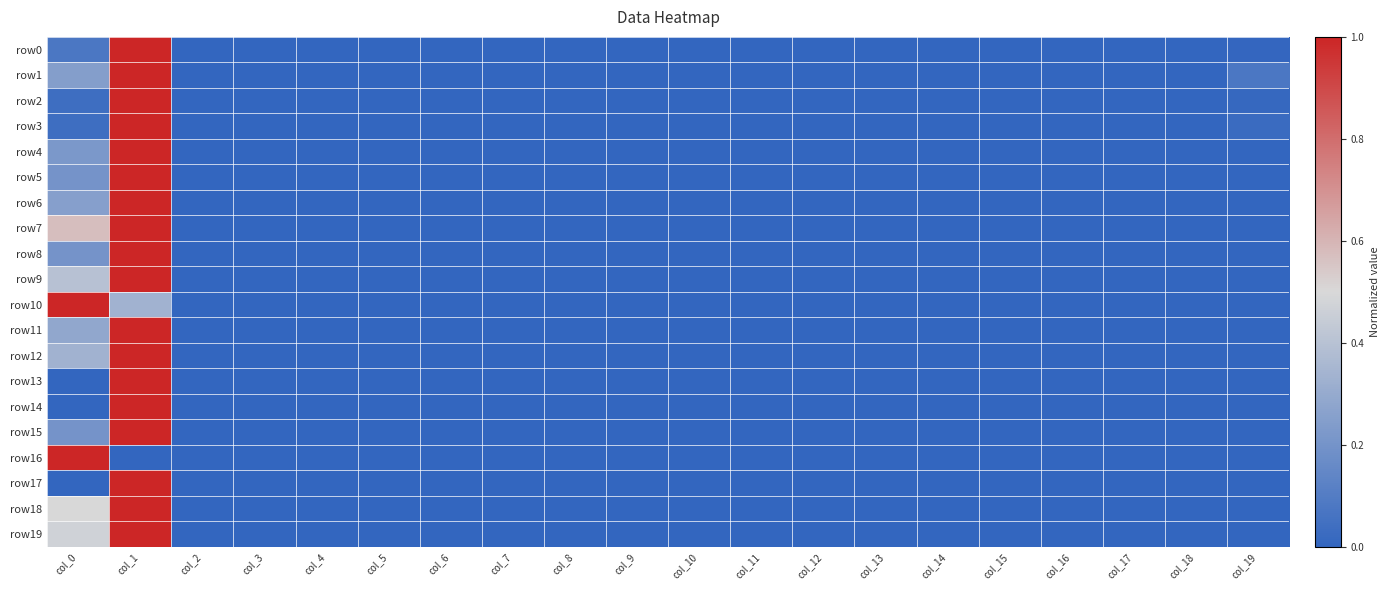

Reading right to left, transcribe all the data shown in this chart.

row0: col_19=0.0	col_18=0.0	col_17=0.0	col_16=0.0	col_15=0.0	col_14=0.0	col_13=0.0	col_12=0.0	col_11=0.0	col_10=0.0	col_9=0.0	col_8=0.0	col_7=0.0	col_6=0.0	col_5=0.0	col_4=0.0	col_3=0.0	col_2=0.0	col_1=1.0	col_0=0.1
row1: col_19=0.1	col_18=0.0	col_17=0.0	col_16=0.0	col_15=0.0	col_14=0.0	col_13=0.0	col_12=0.0	col_11=0.0	col_10=0.0	col_9=0.0	col_8=0.0	col_7=0.0	col_6=0.0	col_5=0.0	col_4=0.0	col_3=0.0	col_2=0.0	col_1=1.0	col_0=0.2
row2: col_19=0.0	col_18=0.0	col_17=0.0	col_16=0.0	col_15=0.0	col_14=0.0	col_13=0.0	col_12=0.0	col_11=0.0	col_10=0.0	col_9=0.0	col_8=0.0	col_7=0.0	col_6=0.0	col_5=0.0	col_4=0.0	col_3=0.0	col_2=0.0	col_1=1.0	col_0=0.0
row3: col_19=0.0	col_18=0.0	col_17=0.0	col_16=0.0	col_15=0.0	col_14=0.0	col_13=0.0	col_12=0.0	col_11=0.0	col_10=0.0	col_9=0.0	col_8=0.0	col_7=0.0	col_6=0.0	col_5=0.0	col_4=0.0	col_3=0.0	col_2=0.0	col_1=1.0	col_0=0.0
row4: col_19=0.0	col_18=0.0	col_17=0.0	col_16=0.0	col_15=0.0	col_14=0.0	col_13=0.0	col_12=0.0	col_11=0.0	col_10=0.0	col_9=0.0	col_8=0.0	col_7=0.0	col_6=0.0	col_5=0.0	col_4=0.0	col_3=0.0	col_2=0.0	col_1=1.0	col_0=0.2
row5: col_19=0.0	col_18=0.0	col_17=0.0	col_16=0.0	col_15=0.0	col_14=0.0	col_13=0.0	col_12=0.0	col_11=0.0	col_10=0.0	col_9=0.0	col_8=0.0	col_7=0.0	col_6=0.0	col_5=0.0	col_4=0.0	col_3=0.0	col_2=0.0	col_1=1.0	col_0=0.2
row6: col_19=0.0	col_18=0.0	col_17=0.0	col_16=0.0	col_15=0.0	col_14=0.0	col_13=0.0	col_12=0.0	col_11=0.0	col_10=0.0	col_9=0.0	col_8=0.0	col_7=0.0	col_6=0.0	col_5=0.0	col_4=0.0	col_3=0.0	col_2=0.0	col_1=1.0	col_0=0.2
row7: col_19=0.0	col_18=0.0	col_17=0.0	col_16=0.0	col_15=0.0	col_14=0.0	col_13=0.0	col_12=0.0	col_11=0.0	col_10=0.0	col_9=0.0	col_8=0.0	col_7=0.0	col_6=0.0	col_5=0.0	col_4=0.0	col_3=0.0	col_2=0.0	col_1=1.0	col_0=0.6
row8: col_19=0.0	col_18=0.0	col_17=0.0	col_16=0.0	col_15=0.0	col_14=0.0	col_13=0.0	col_12=0.0	col_11=0.0	col_10=0.0	col_9=0.0	col_8=0.0	col_7=0.0	col_6=0.0	col_5=0.0	col_4=0.0	col_3=0.0	col_2=0.0	col_1=1.0	col_0=0.2
row9: col_19=0.0	col_18=0.0	col_17=0.0	col_16=0.0	col_15=0.0	col_14=0.0	col_13=0.0	col_12=0.0	col_11=0.0	col_10=0.0	col_9=0.0	col_8=0.0	col_7=0.0	col_6=0.0	col_5=0.0	col_4=0.0	col_3=0.0	col_2=0.0	col_1=1.0	col_0=0.4
row10: col_19=0.0	col_18=0.0	col_17=0.0	col_16=0.0	col_15=0.0	col_14=0.0	col_13=0.0	col_12=0.0	col_11=0.0	col_10=0.0	col_9=0.0	col_8=0.0	col_7=0.0	col_6=0.0	col_5=0.0	col_4=0.0	col_3=0.0	col_2=0.0	col_1=0.3	col_0=1.0
row11: col_19=0.0	col_18=0.0	col_17=0.0	col_16=0.0	col_15=0.0	col_14=0.0	col_13=0.0	col_12=0.0	col_11=0.0	col_10=0.0	col_9=0.0	col_8=0.0	col_7=0.0	col_6=0.0	col_5=0.0	col_4=0.0	col_3=0.0	col_2=0.0	col_1=1.0	col_0=0.3
row12: col_19=0.0	col_18=0.0	col_17=0.0	col_16=0.0	col_15=0.0	col_14=0.0	col_13=0.0	col_12=0.0	col_11=0.0	col_10=0.0	col_9=0.0	col_8=0.0	col_7=0.0	col_6=0.0	col_5=0.0	col_4=0.0	col_3=0.0	col_2=0.0	col_1=1.0	col_0=0.3
row13: col_19=0.0	col_18=0.0	col_17=0.0	col_16=0.0	col_15=0.0	col_14=0.0	col_13=0.0	col_12=0.0	col_11=0.0	col_10=0.0	col_9=0.0	col_8=0.0	col_7=0.0	col_6=0.0	col_5=0.0	col_4=0.0	col_3=0.0	col_2=0.0	col_1=1.0	col_0=0.0
row14: col_19=0.0	col_18=0.0	col_17=0.0	col_16=0.0	col_15=0.0	col_14=0.0	col_13=0.0	col_12=0.0	col_11=0.0	col_10=0.0	col_9=0.0	col_8=0.0	col_7=0.0	col_6=0.0	col_5=0.0	col_4=0.0	col_3=0.0	col_2=0.0	col_1=1.0	col_0=0.0
row15: col_19=0.0	col_18=0.0	col_17=0.0	col_16=0.0	col_15=0.0	col_14=0.0	col_13=0.0	col_12=0.0	col_11=0.0	col_10=0.0	col_9=0.0	col_8=0.0	col_7=0.0	col_6=0.0	col_5=0.0	col_4=0.0	col_3=0.0	col_2=0.0	col_1=1.0	col_0=0.2
row16: col_19=0.0	col_18=0.0	col_17=0.0	col_16=0.0	col_15=0.0	col_14=0.0	col_13=0.0	col_12=0.0	col_11=0.0	col_10=0.0	col_9=0.0	col_8=0.0	col_7=0.0	col_6=0.0	col_5=0.0	col_4=0.0	col_3=0.0	col_2=0.0	col_1=0.0	col_0=1.0
row17: col_19=0.0	col_18=0.0	col_17=0.0	col_16=0.0	col_15=0.0	col_14=0.0	col_13=0.0	col_12=0.0	col_11=0.0	col_10=0.0	col_9=0.0	col_8=0.0	col_7=0.0	col_6=0.0	col_5=0.0	col_4=0.0	col_3=0.0	col_2=0.0	col_1=1.0	col_0=0.0
row18: col_19=0.0	col_18=0.0	col_17=0.0	col_16=0.0	col_15=0.0	col_14=0.0	col_13=0.0	col_12=0.0	col_11=0.0	col_10=0.0	col_9=0.0	col_8=0.0	col_7=0.0	col_6=0.0	col_5=0.0	col_4=0.0	col_3=0.0	col_2=0.0	col_1=1.0	col_0=0.5
row19: col_19=0.0	col_18=0.0	col_17=0.0	col_16=0.0	col_15=0.0	col_14=0.0	col_13=0.0	col_12=0.0	col_11=0.0	col_10=0.0	col_9=0.0	col_8=0.0	col_7=0.0	col_6=0.0	col_5=0.0	col_4=0.0	col_3=0.0	col_2=0.0	col_1=1.0	col_0=0.5